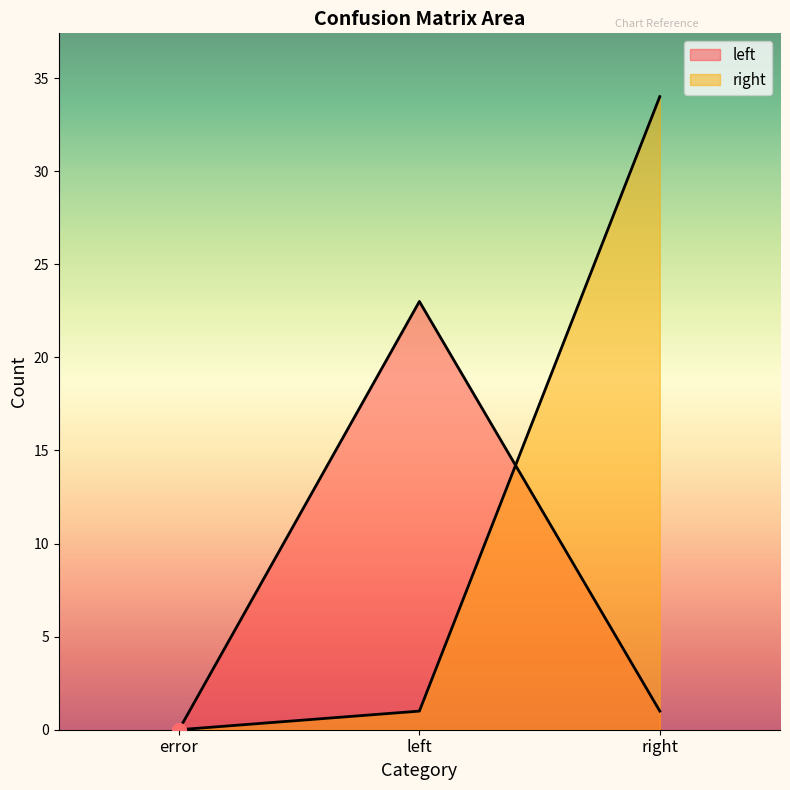

What is the spread (max minus min) of values at left?

22